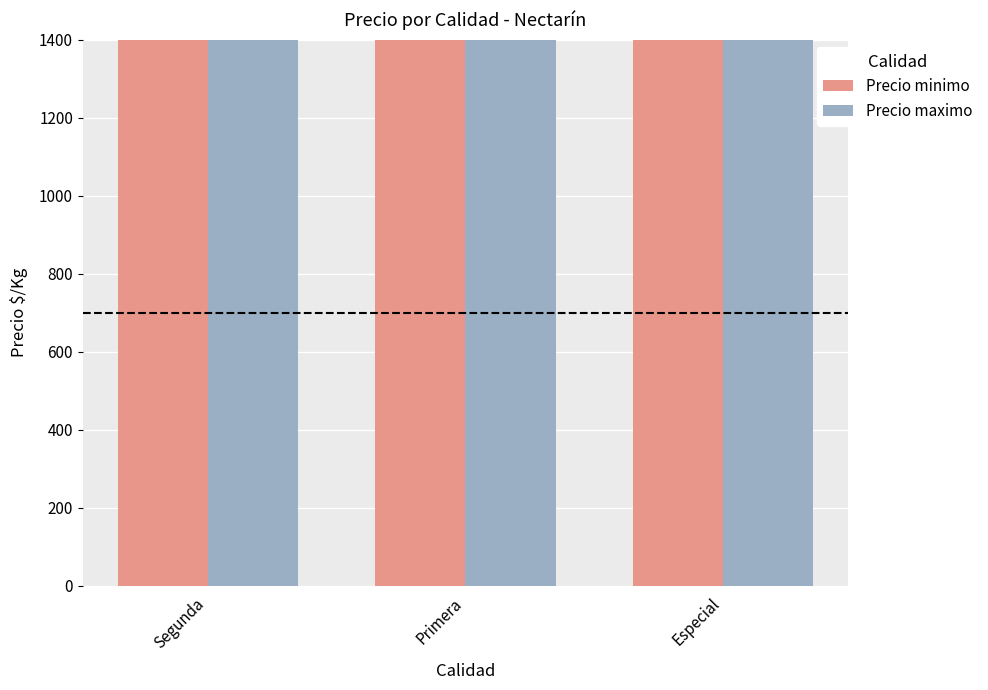

What is the sum of the Precio minimo values at Segunda and Especial?

35000